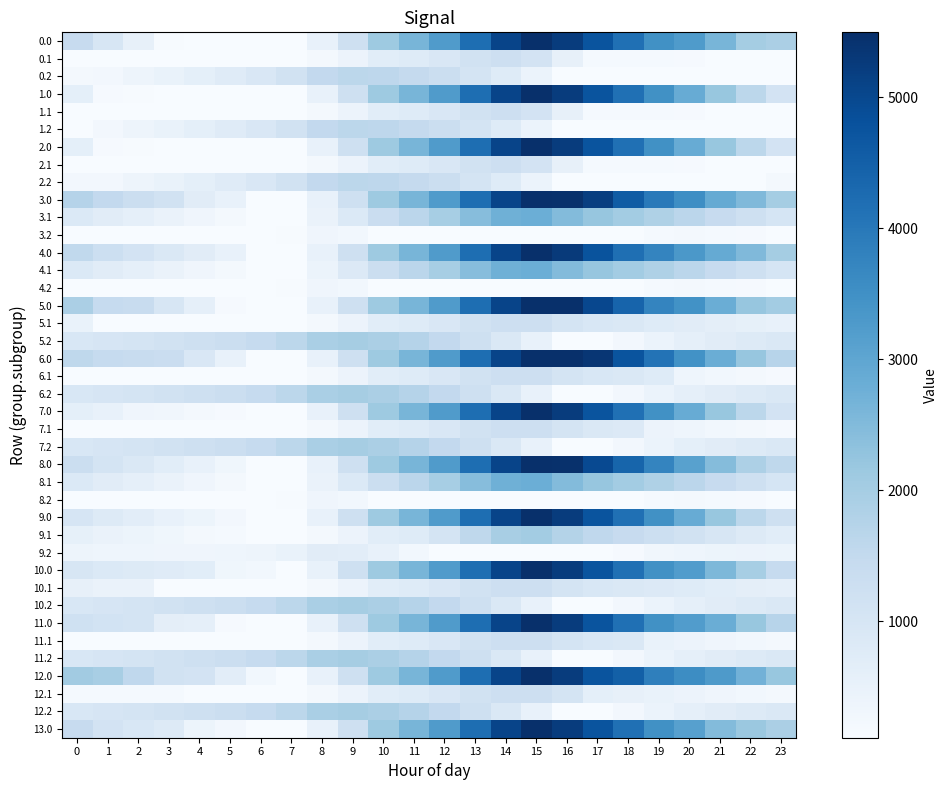

Reading left to right, what are all the values shown in this chart?

0.0: 0=1419.1	1=965.0	2=550.6	3=142.1	4=121.8	5=118.0	6=109.9	7=109.9	8=501.2	9=1210.9	10=2118.0	11=2628.8	12=3242.0	13=4195.1	14=5056.7	15=5495.3	16=5241.9	17=4742.0	18=4149.4	19=3493.6	20=3261.5	21=2616.6	22=2018.4	23=1905.9
0.1: 0=109.9	1=109.9	2=109.9	3=109.9	4=109.9	5=109.9	6=109.9	7=109.9	8=233.9	9=423.1	10=694.4	11=780.5	12=913.8	13=1152.8	14=1265.4	15=1090.5	16=537.7	17=183.0	18=177.6	19=177.3	20=162.7	21=130.0	22=109.9	23=109.9
0.2: 0=221.7	1=249.7	2=363.0	3=480.9	4=605.2	5=758.6	6=928.1	7=1149.3	8=1510.4	9=1620.7	10=1596.9	11=1475.1	12=1302.2	13=1059.3	14=769.0	15=439.8	16=109.9	17=109.9	18=109.9	19=109.9	20=109.9	21=109.9	22=109.9	23=109.9
1.0: 0=611.0	1=157.0	2=131.2	3=126.7	4=121.8	5=118.0	6=109.9	7=109.9	8=501.2	9=1210.9	10=2118.0	11=2628.8	12=3242.0	13=4195.1	14=5056.7	15=5495.3	16=5241.9	17=4742.0	18=4149.4	19=3493.6	20=2857.4	21=2212.6	22=1614.3	23=1097.8
1.1: 0=109.9	1=109.9	2=109.9	3=109.9	4=109.9	5=109.9	6=109.9	7=109.9	8=233.9	9=423.1	10=694.4	11=780.5	12=913.8	13=1152.8	14=1265.4	15=1090.5	16=537.7	17=183.0	18=177.6	19=177.3	20=162.7	21=130.0	22=109.9	23=109.9
1.2: 0=123.7	1=249.7	2=363.0	3=480.9	4=605.2	5=758.6	6=928.1	7=1149.3	8=1510.4	9=1620.7	10=1596.9	11=1475.1	12=1302.2	13=1059.3	14=769.0	15=439.8	16=109.9	17=109.9	18=109.9	19=109.9	20=109.9	21=109.9	22=109.9	23=109.9
2.0: 0=611.0	1=157.0	2=131.2	3=126.7	4=121.8	5=118.0	6=109.9	7=109.9	8=501.2	9=1210.9	10=2118.0	11=2628.8	12=3242.0	13=4195.1	14=5056.7	15=5495.3	16=5241.9	17=4742.0	18=4149.4	19=3493.6	20=2857.4	21=2212.6	22=1614.3	23=1097.8
2.1: 0=109.9	1=109.9	2=109.9	3=109.9	4=109.9	5=109.9	6=109.9	7=109.9	8=233.9	9=423.1	10=694.4	11=780.5	12=913.8	13=1152.8	14=1265.4	15=1090.5	16=537.7	17=183.0	18=177.6	19=177.3	20=162.7	21=130.0	22=109.9	23=109.9
2.2: 0=249.7	1=249.7	2=363.0	3=480.9	4=605.2	5=758.6	6=928.1	7=1149.3	8=1510.4	9=1620.7	10=1596.9	11=1475.1	12=1302.2	13=1059.3	14=769.0	15=439.8	16=109.9	17=109.9	18=109.9	19=109.9	20=109.9	21=109.9	22=109.9	23=221.3
3.0: 0=1739.0	1=1504.2	2=1308.9	3=1119.7	4=710.7	5=522.1	6=109.9	7=109.9	8=501.2	9=1210.9	10=2118.0	11=2628.8	12=3242.0	13=4195.1	14=5056.7	15=5495.3	16=5461.0	17=5180.4	18=4587.8	19=3964.1	20=3547.1	21=2902.3	22=2523.2	23=2006.7
3.1: 0=864.8	1=719.3	2=587.0	3=460.1	4=336.2	5=226.4	6=110.0	7=109.9	8=448.7	9=852.7	10=1338.9	11=1639.8	12=1976.6	13=2430.5	14=2757.8	15=2801.3	16=2467.7	17=2215.6	18=2025.4	19=1840.3	20=1640.8	21=1423.2	22=1218.3	23=1034.1
3.2: 0=109.9	1=109.9	2=109.9	3=109.9	4=109.9	5=109.9	6=109.9	7=149.9	8=329.8	9=257.6	10=109.9	11=109.9	12=109.9	13=109.9	14=109.9	15=109.9	16=109.9	17=109.9	18=116.8	19=182.2	20=199.9	21=190.4	22=159.6	23=109.9
4.0: 0=1519.9	1=1285.0	2=1089.7	3=900.5	4=710.7	5=522.1	6=109.9	7=109.9	8=501.2	9=1210.9	10=2118.0	11=2628.8	12=3242.0	13=4195.1	14=5056.7	15=5495.3	16=5274.0	17=4774.1	18=4181.5	19=3744.9	20=3327.9	21=2902.3	22=2523.2	23=2006.7
4.1: 0=864.8	1=719.3	2=587.0	3=460.1	4=336.2	5=226.4	6=110.0	7=109.9	8=437.4	9=841.4	10=1327.6	11=1628.5	12=1976.6	13=2430.5	14=2757.8	15=2801.3	16=2467.7	17=2215.6	18=2025.4	19=1840.3	20=1640.8	21=1423.2	22=1218.3	23=1034.1
4.2: 0=109.9	1=109.9	2=109.9	3=109.9	4=109.9	5=109.9	6=109.9	7=149.9	8=329.8	9=257.6	10=109.9	11=109.9	12=109.9	13=109.9	14=109.9	15=109.9	16=109.9	17=109.9	18=116.8	19=182.2	20=199.9	21=190.4	22=159.6	23=109.9
5.0: 0=1908.7	1=1454.7	2=1393.8	3=985.3	4=576.4	5=168.5	6=109.9	7=109.9	8=501.2	9=1210.9	10=2118.0	11=2628.8	12=3242.0	13=4195.1	14=5056.7	15=5495.3	16=5495.3	17=4995.4	18=4402.8	19=3747.0	20=3464.4	21=2819.5	22=2221.3	23=2042.1
5.1: 0=474.7	1=109.9	2=109.9	3=109.9	4=109.9	5=109.9	6=109.9	7=109.9	8=233.9	9=423.1	10=694.4	11=780.5	12=913.8	13=1152.8	14=1265.4	15=1265.4	16=1066.1	17=948.3	18=892.4	19=778.4	20=713.2	21=630.0	22=559.5	23=509.6
5.2: 0=935.2	1=1011.7	2=1075.6	3=1143.9	4=1218.8	5=1322.7	6=1442.7	7=1614.3	8=1925.9	9=1986.8	10=1912.5	11=1740.1	12=1516.7	13=1223.3	14=882.5	15=502.8	16=122.4	17=109.9	18=240.8	19=437.8	20=587.2	21=709.5	22=811.1	23=873.0
6.0: 0=1571.5	1=1454.7	2=1393.8	3=1338.9	4=929.9	5=522.1	6=109.9	7=109.9	8=501.2	9=1210.9	10=2118.0	11=2628.8	12=3242.0	13=4195.1	14=5056.7	15=5495.3	16=5495.3	17=5349.0	18=4756.4	19=4100.6	20=3464.4	21=2819.5	22=2221.3	23=1704.8
6.1: 0=121.1	1=109.9	2=109.9	3=109.9	4=109.9	5=109.9	6=109.9	7=109.9	8=233.9	9=423.1	10=694.4	11=780.5	12=913.8	13=1152.8	14=1265.4	15=1265.4	16=1066.1	17=948.3	18=892.4	19=778.4	20=359.7	21=276.5	22=205.9	23=156.0
6.2: 0=935.2	1=1011.7	2=1075.6	3=1143.9	4=1218.8	5=1322.7	6=1442.7	7=1614.3	8=1925.9	9=1986.8	10=1912.5	11=1740.1	12=1516.7	13=1223.3	14=882.5	15=502.8	16=122.4	17=109.9	18=248.5	19=445.5	20=587.2	21=709.5	22=811.1	23=873.0
7.0: 0=611.0	1=510.5	2=333.2	3=278.3	4=222.8	5=168.5	6=109.9	7=109.9	8=501.2	9=1210.9	10=2118.0	11=2628.8	12=3242.0	13=4195.1	14=5056.7	15=5495.3	16=5241.9	17=4742.0	18=4149.4	19=3493.6	20=2857.4	21=2212.6	22=1614.3	23=1097.8
7.1: 0=121.1	1=109.9	2=109.9	3=109.9	4=109.9	5=109.9	6=109.9	7=109.9	8=233.9	9=423.1	10=694.4	11=780.5	12=913.8	13=1152.8	14=1265.4	15=1265.4	16=1066.1	17=885.0	18=829.1	19=424.9	20=359.7	21=276.5	22=205.9	23=156.0
7.2: 0=935.2	1=1011.7	2=1075.6	3=1143.9	4=1218.8	5=1322.7	6=1442.7	7=1614.3	8=1925.9	9=1986.8	10=1912.5	11=1740.1	12=1516.7	13=1223.3	14=882.5	15=502.8	16=122.4	17=109.9	18=248.5	19=445.5	20=594.9	21=709.5	22=811.1	23=873.0
8.0: 0=1300.7	1=1065.8	2=870.5	3=681.3	4=491.5	5=302.9	6=109.9	7=109.9	8=501.2	9=1210.9	10=2118.0	11=2628.8	12=3242.0	13=4195.1	14=5056.7	15=5495.3	16=5461.0	17=4961.2	18=4400.7	19=3744.9	20=3108.7	21=2463.9	22=1865.6	23=1568.3
8.1: 0=864.8	1=719.3	2=587.0	3=460.1	4=336.2	5=226.4	6=110.0	7=109.9	8=448.7	9=852.7	10=1327.6	11=1628.5	12=1976.6	13=2430.5	14=2757.8	15=2801.3	16=2467.7	17=2215.6	18=2025.4	19=1840.3	20=1640.8	21=1423.2	22=1218.3	23=1034.1
8.2: 0=109.9	1=109.9	2=109.9	3=109.9	4=109.9	5=109.9	6=109.9	7=149.9	8=329.8	9=257.6	10=109.9	11=109.9	12=109.9	13=109.9	14=109.9	15=109.9	16=109.9	17=109.9	18=116.8	19=182.2	20=199.9	21=190.4	22=159.6	23=109.9
9.0: 0=997.6	1=813.3	2=668.5	3=529.8	4=390.5	5=252.4	6=109.9	7=109.9	8=501.2	9=1210.9	10=2118.0	11=2628.8	12=3242.0	13=4195.1	14=5056.7	15=5495.3	16=5241.9	17=4742.0	18=4149.4	19=3493.6	20=2857.4	21=2212.6	22=1614.3	23=1214.8
9.1: 0=561.7	1=466.6	2=384.9	3=308.4	4=235.1	5=175.7	6=109.9	7=109.9	8=233.9	9=423.1	10=694.4	11=780.5	12=1070.4	13=1573.8	14=1950.6	15=2043.6	16=1760.5	17=1558.9	18=1419.2	19=1284.6	20=1135.6	21=968.6	22=814.2	23=680.4
9.2: 0=367.0	1=361.2	2=342.4	3=328.3	4=320.9	5=342.6	6=380.4	7=469.9	8=699.3	9=677.6	10=519.5	11=263.3	12=109.9	13=109.9	14=109.9	15=109.9	16=109.9	17=109.9	18=166.3	19=281.2	20=348.4	21=388.6	22=407.9	23=387.3
10.0: 0=964.5	1=864.0	2=803.1	3=748.2	4=692.7	5=320.1	6=261.5	7=109.9	8=501.2	9=1210.9	10=2118.0	11=2628.8	12=3242.0	13=4195.1	14=5056.7	15=5495.3	16=5241.9	17=4742.0	18=4149.4	19=3493.6	20=3210.9	21=2566.1	22=1967.9	23=1451.4
10.1: 0=538.0	1=456.1	2=456.1	3=109.9	4=109.9	5=109.9	6=109.9	7=109.9	8=233.9	9=423.1	10=694.4	11=780.5	12=913.8	13=1152.8	14=1265.4	15=1265.4	16=1066.1	17=948.3	18=892.4	19=841.7	20=776.5	21=693.3	22=622.8	23=572.9
10.2: 0=935.2	1=1011.7	2=1075.6	3=1143.9	4=1218.8	5=1322.7	6=1442.7	7=1614.3	8=1925.9	9=1986.8	10=1912.5	11=1740.1	12=1516.7	13=1223.3	14=882.5	15=502.8	16=122.4	17=109.9	18=248.5	19=445.5	20=587.2	21=709.5	22=811.1	23=873.0
11.0: 0=1201.7	1=1101.2	2=1040.2	3=631.8	4=576.4	5=168.5	6=109.9	7=109.9	8=501.2	9=1210.9	10=2118.0	11=2628.8	12=3242.0	13=4195.1	14=5056.7	15=5495.3	16=5241.9	17=4742.0	18=4149.4	19=3493.6	20=3210.9	21=2803.3	22=2205.0	23=1688.5
11.1: 0=121.1	1=109.9	2=109.9	3=109.9	4=109.9	5=109.9	6=109.9	7=109.9	8=233.9	9=423.1	10=694.4	11=780.5	12=913.8	13=1152.8	14=1265.4	15=1265.4	16=1066.1	17=948.3	18=892.4	19=488.2	20=423.0	21=339.8	22=269.2	23=219.3
11.2: 0=935.2	1=1011.7	2=1075.6	3=1143.9	4=1218.8	5=1322.7	6=1442.7	7=1614.3	8=1925.9	9=1986.8	10=1912.5	11=1740.1	12=1516.7	13=1223.3	14=882.5	15=502.8	16=122.4	17=109.9	18=248.5	19=445.5	20=587.2	21=709.5	22=811.1	23=873.0
12.0: 0=2060.3	1=1959.9	2=1545.4	3=1136.9	4=1081.5	5=673.6	6=261.5	7=109.9	8=501.2	9=1210.9	10=2118.0	11=2628.8	12=3242.0	13=4195.1	14=5056.7	15=5495.3	16=5241.9	17=4742.0	18=4502.9	19=3847.2	20=3564.5	21=3273.2	22=2710.2	23=2193.7
12.1: 0=184.4	1=173.2	2=173.2	3=173.2	4=109.9	5=109.9	6=109.9	7=109.9	8=233.9	9=423.1	10=694.4	11=780.5	12=913.8	13=1152.8	14=1265.4	15=1265.4	16=1066.1	17=594.8	18=538.9	19=488.2	20=423.0	21=339.8	22=269.2	23=219.3
12.2: 0=935.2	1=1011.7	2=1075.6	3=1143.9	4=1218.8	5=1322.7	6=1442.7	7=1614.3	8=1925.9	9=1986.8	10=1912.5	11=1740.1	12=1516.7	13=1223.3	14=882.5	15=502.8	16=122.4	17=109.9	18=248.5	19=437.8	20=587.2	21=709.5	22=811.1	23=873.0
13.0: 0=1417.0	1=1087.1	2=941.3	3=801.5	4=392.5	5=253.4	6=109.9	7=109.9	8=501.2	9=1210.9	10=2118.0	11=2628.8	12=3242.0	13=4195.1	14=5056.7	15=5495.3	16=5241.9	17=4742.0	18=4149.4	19=3493.6	20=3126.1	21=2481.3	22=2151.7	23=1903.9